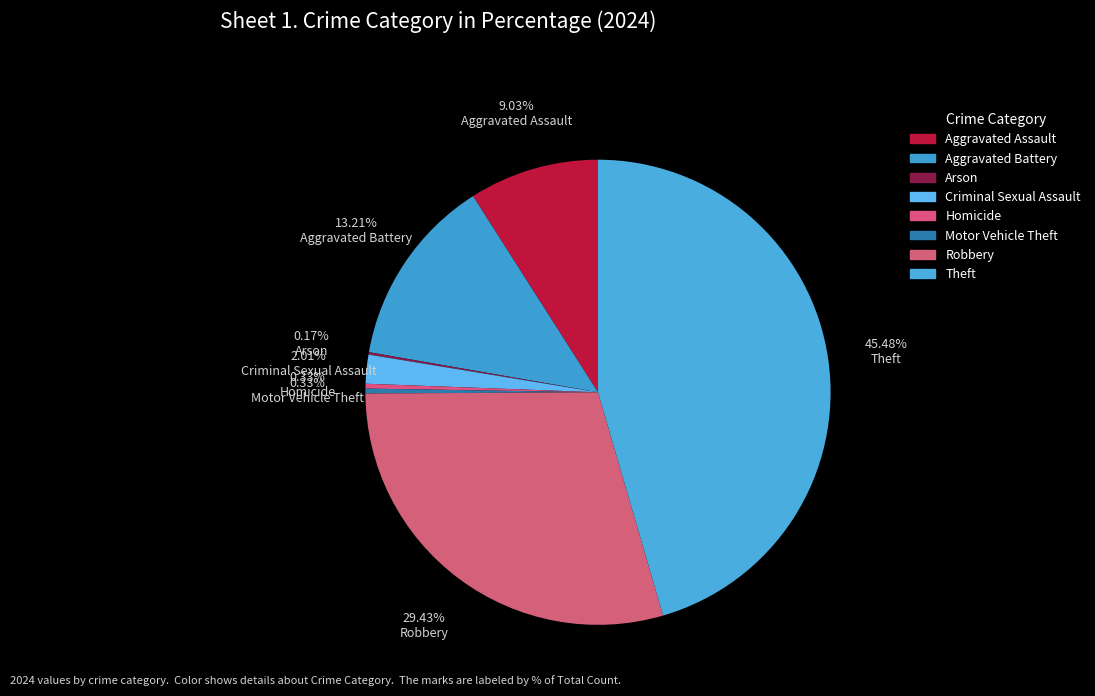

How many segments does this pie chart have?

8